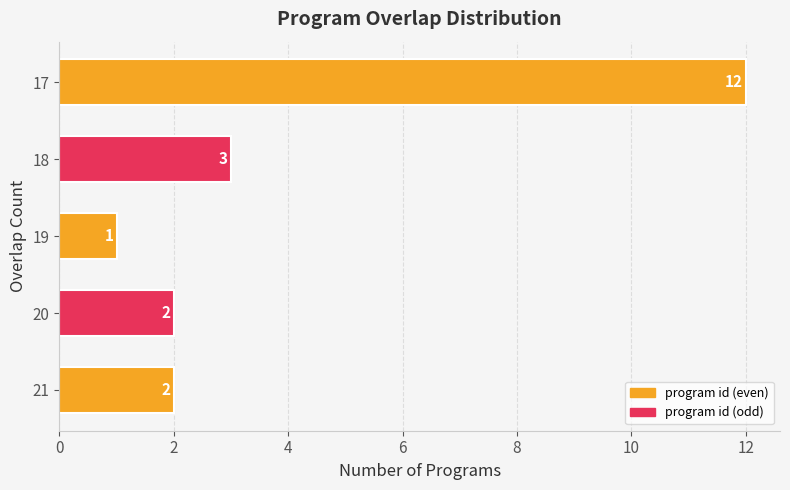

What is the average value?

4